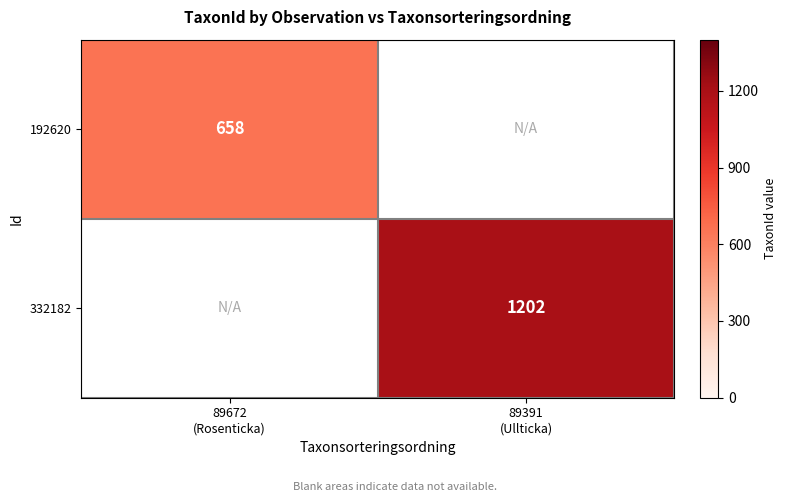

Which series has the widest spread of values?

192620